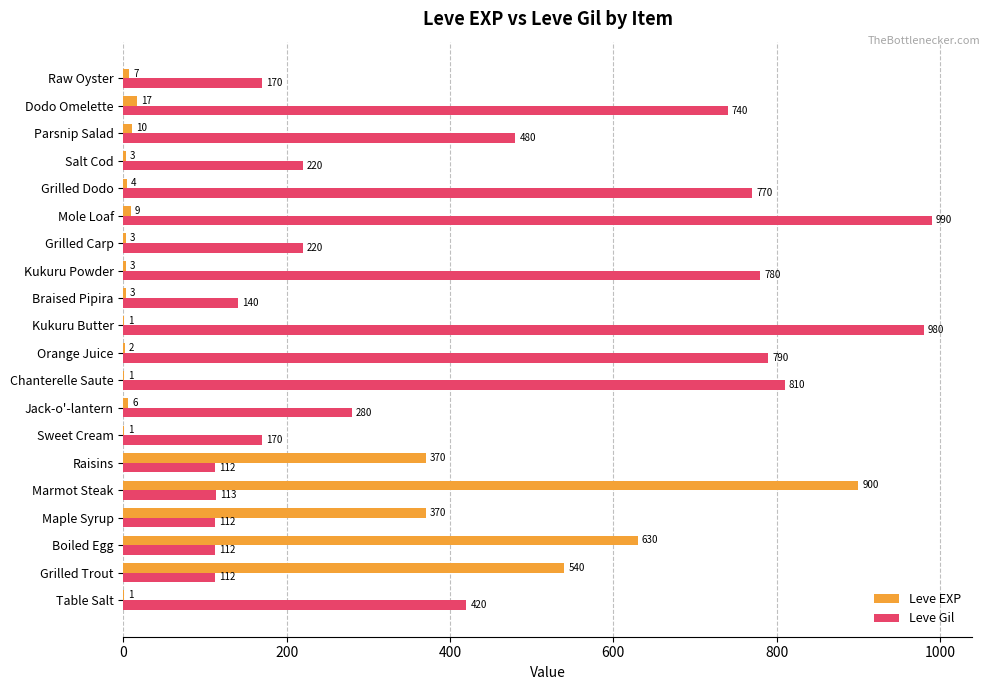

Is the value of Leve EXP at Dodo Omelette greater than the value of Leve Gil at Marmot Steak?

No